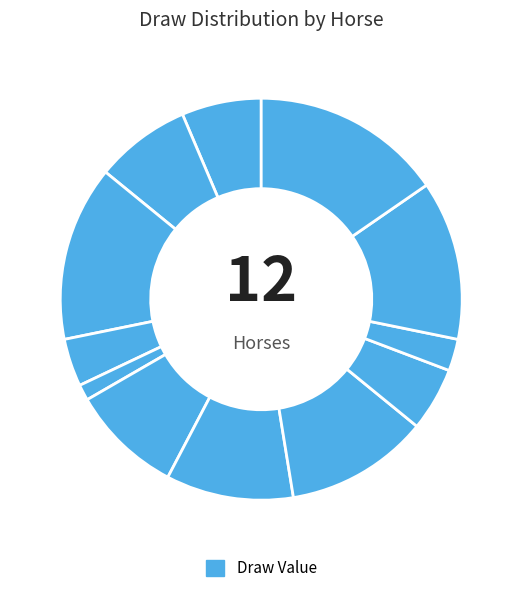

Rank the categories by value from lowest to highest.

3, 1, 12, 7, 5, 10, 6, 8, 4, 2, 11, 9